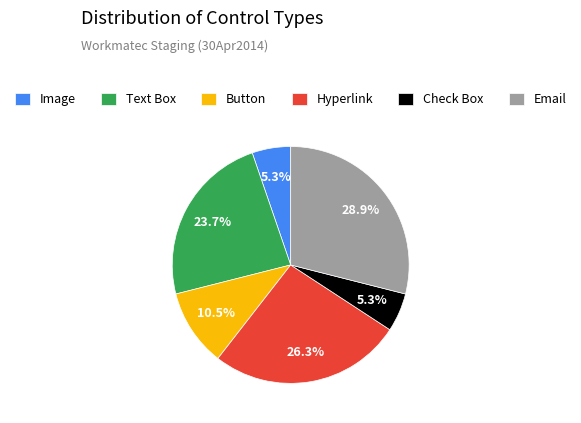

What is the ratio of the value at Email to the value at Text Box?

1.2